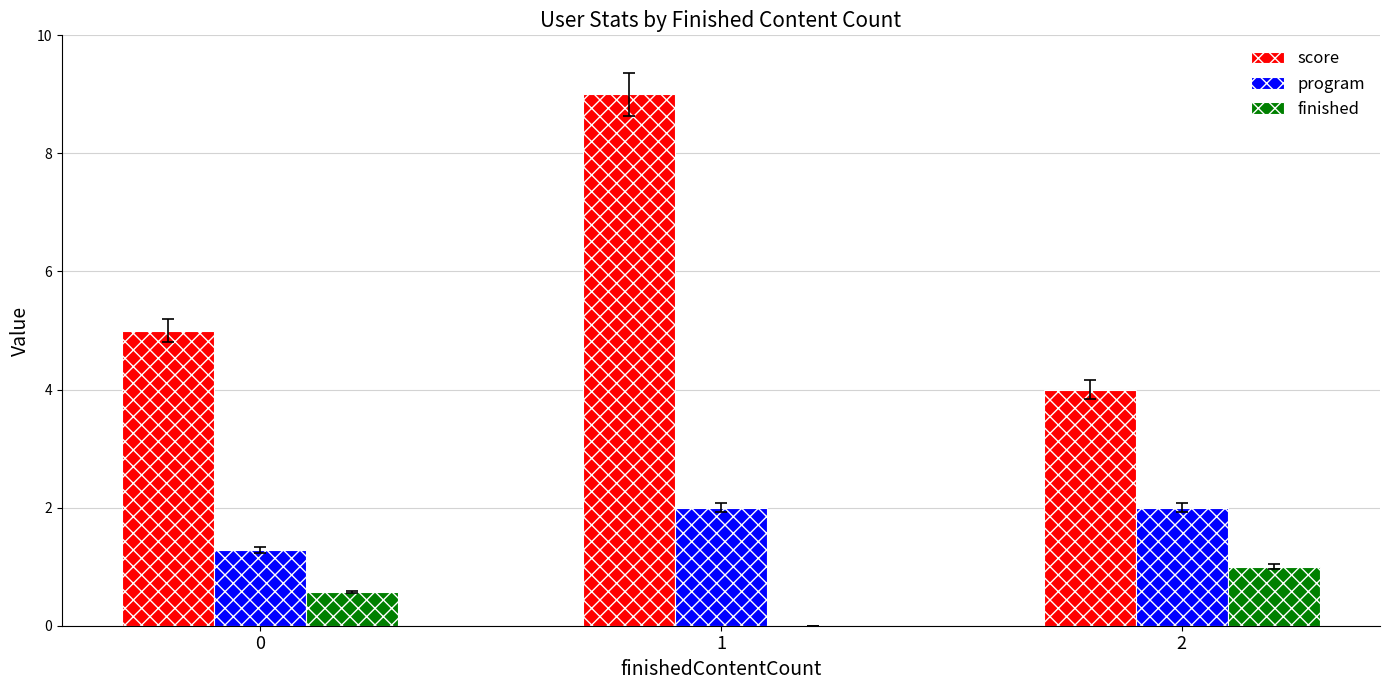

What is the sum of all finished values?

1.6